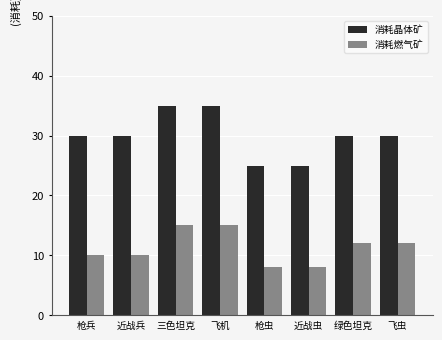

How many values in the 消耗燃气矿 series are below 12?

4